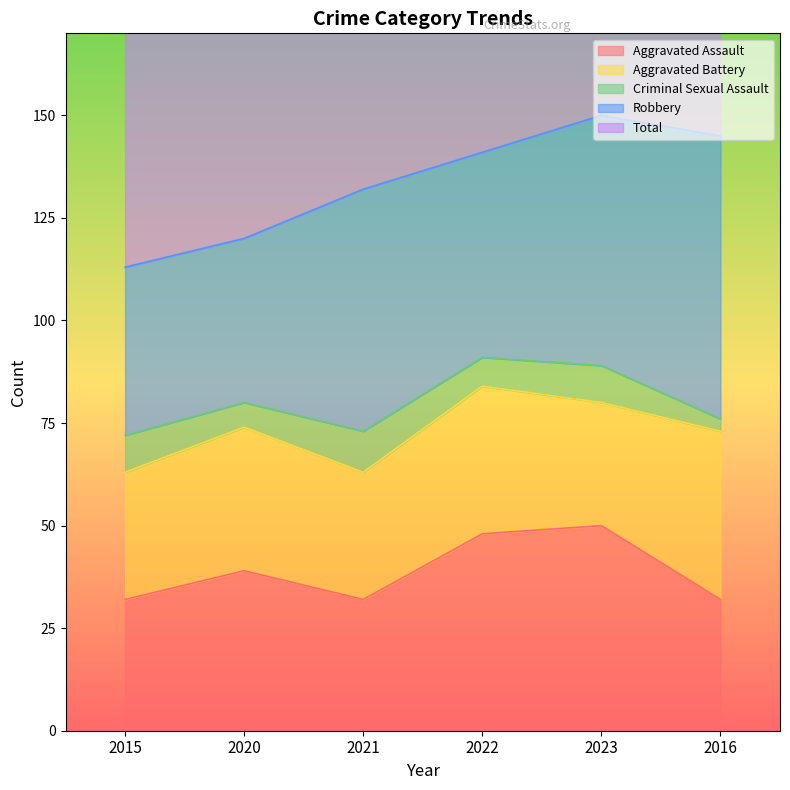

True or false: Aggravated Assault and Criminal Sexual Assault cross at least once.

False